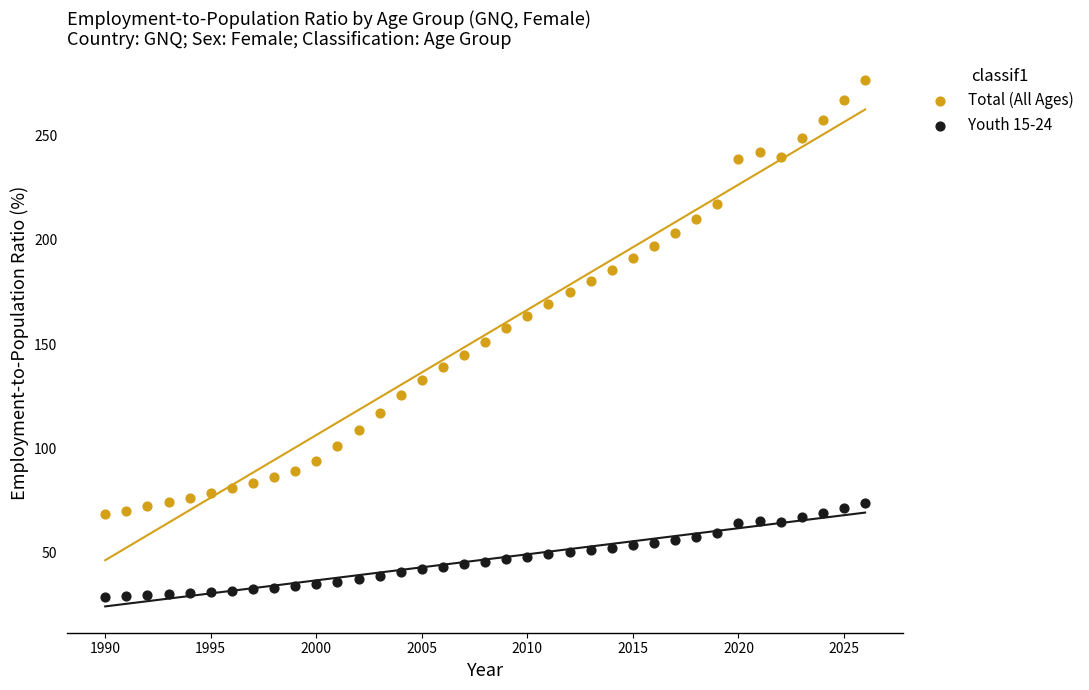

Across all data points, what is the range of X values (max minus min)?

36.0